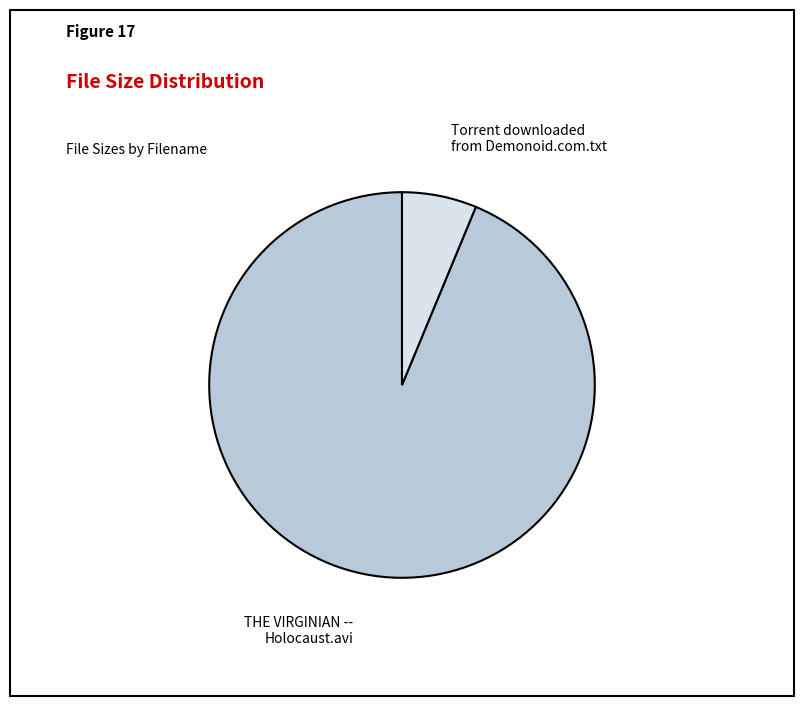

Which category has the smallest portion of the pie?

Torrent downloaded from Demonoid.com.txt